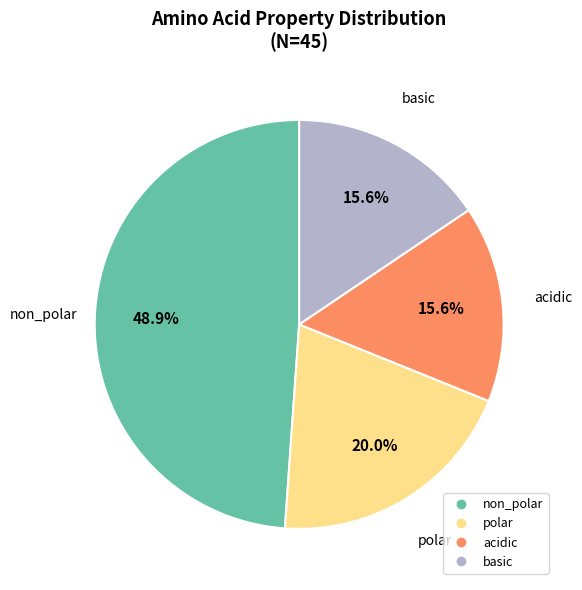

Is it true that acidic is 23% of the pie?

False